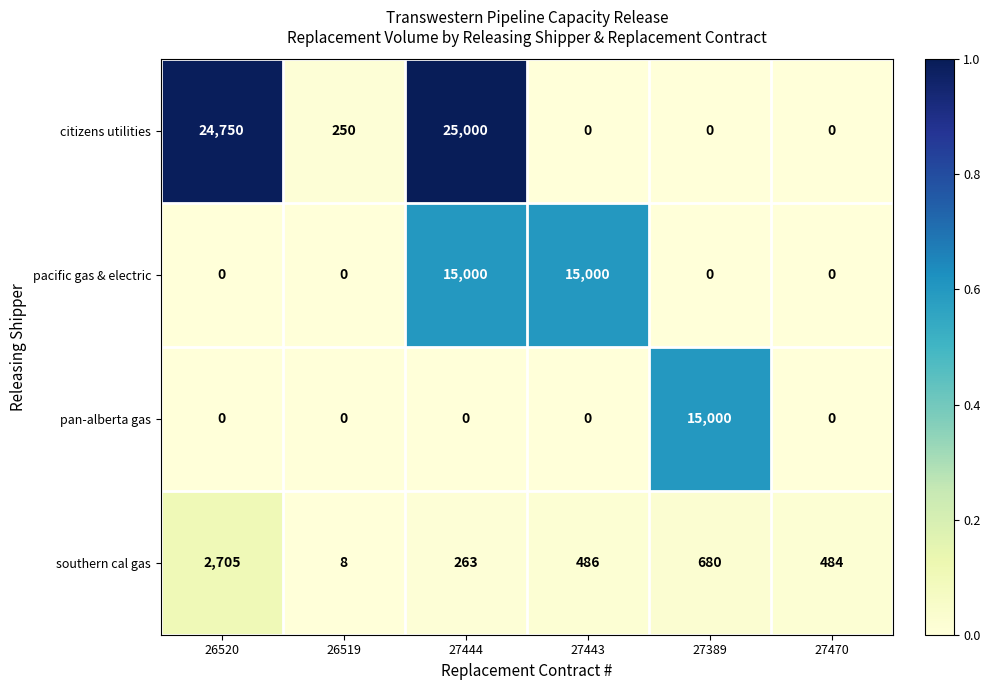

Rank the series by their average value, from highest to lowest.

citizens utilities, pacific gas & electric, pan-alberta gas, southern cal gas